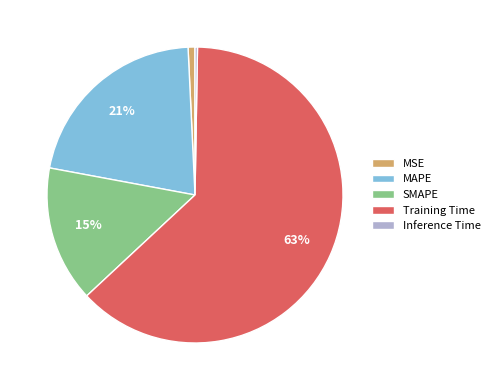

Which slice is the largest?

Training Time